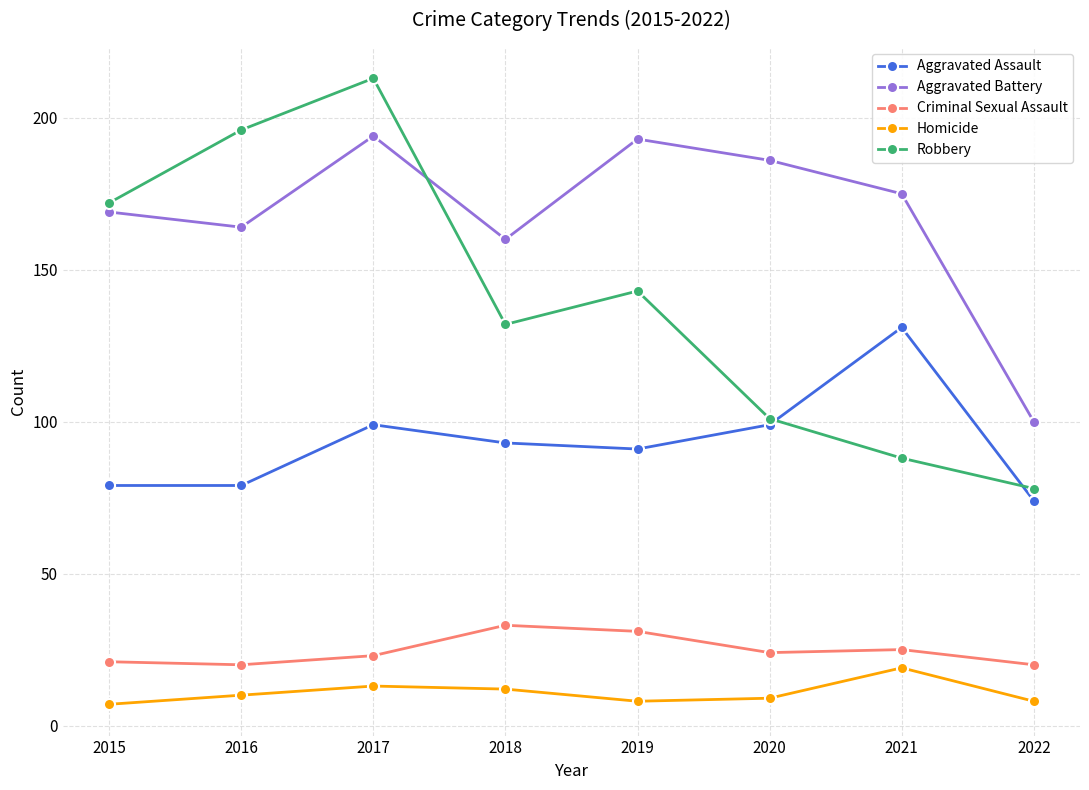

List the series in order of their peak value, lowest first.

Homicide, Criminal Sexual Assault, Aggravated Assault, Aggravated Battery, Robbery